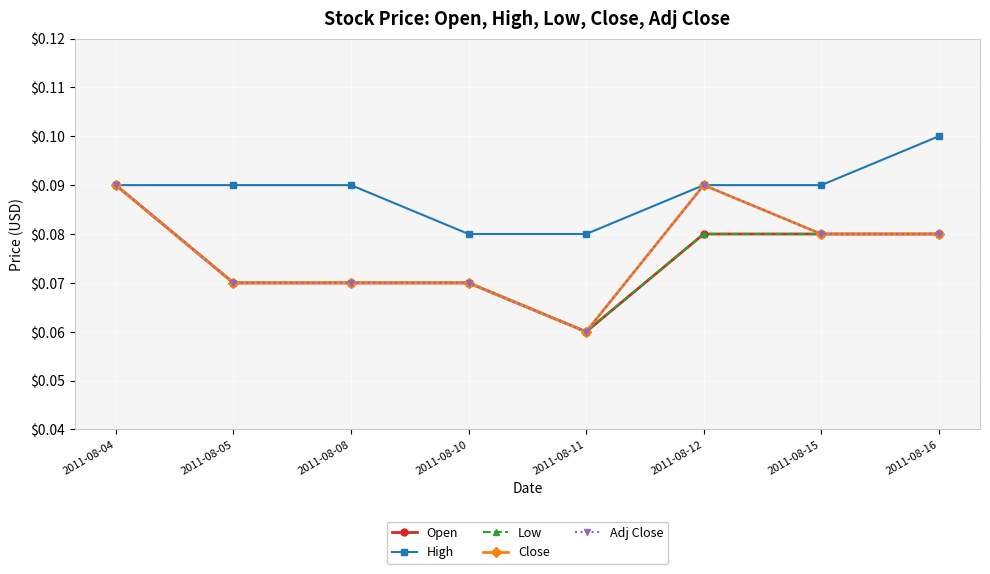

What is the average value of the Adj Close series?

0.1